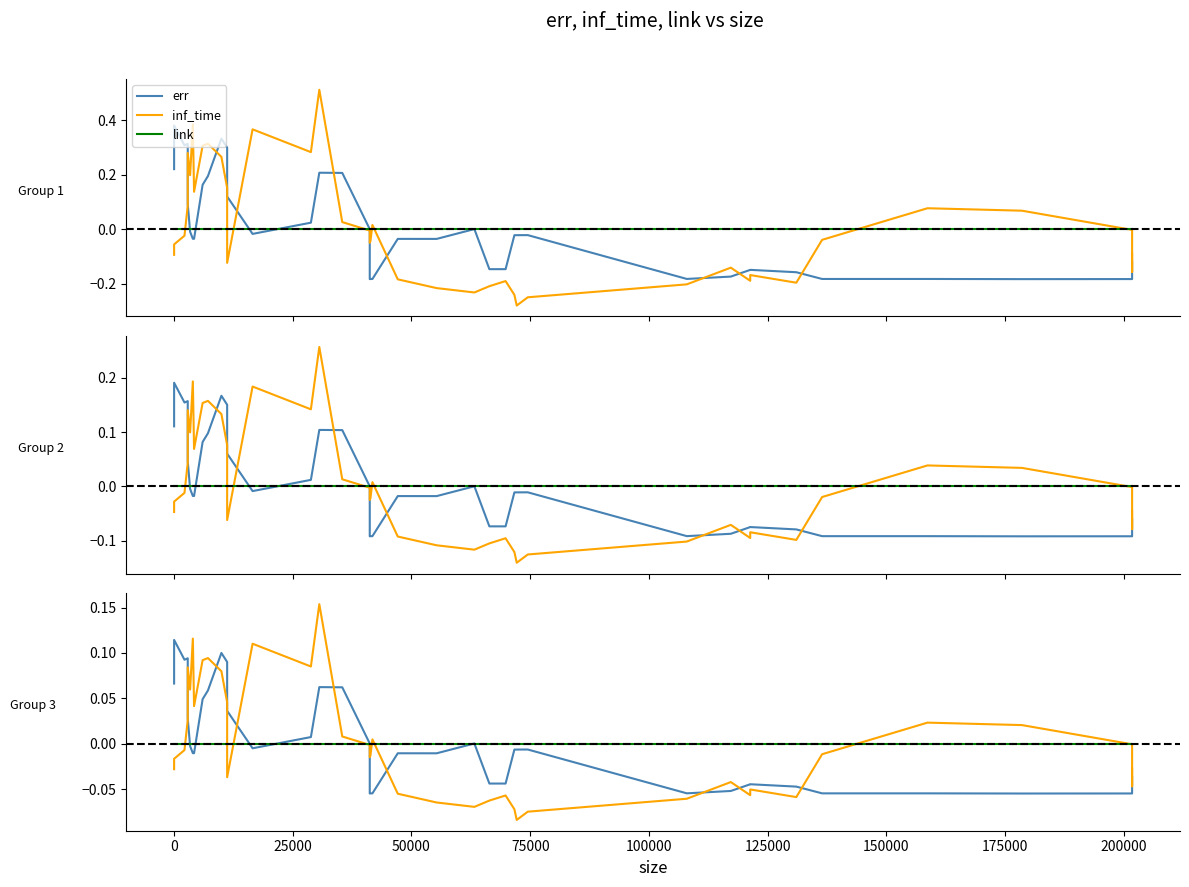

In err, how many points are higher than both neighbors (excluding endpoints)?

9